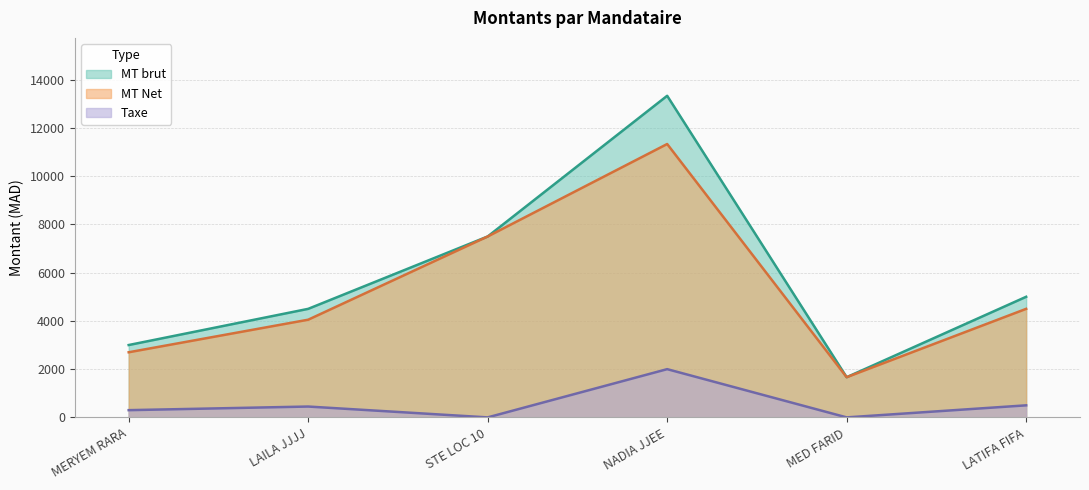

True or false: MT Net has more than 2 interior local peaks.

False